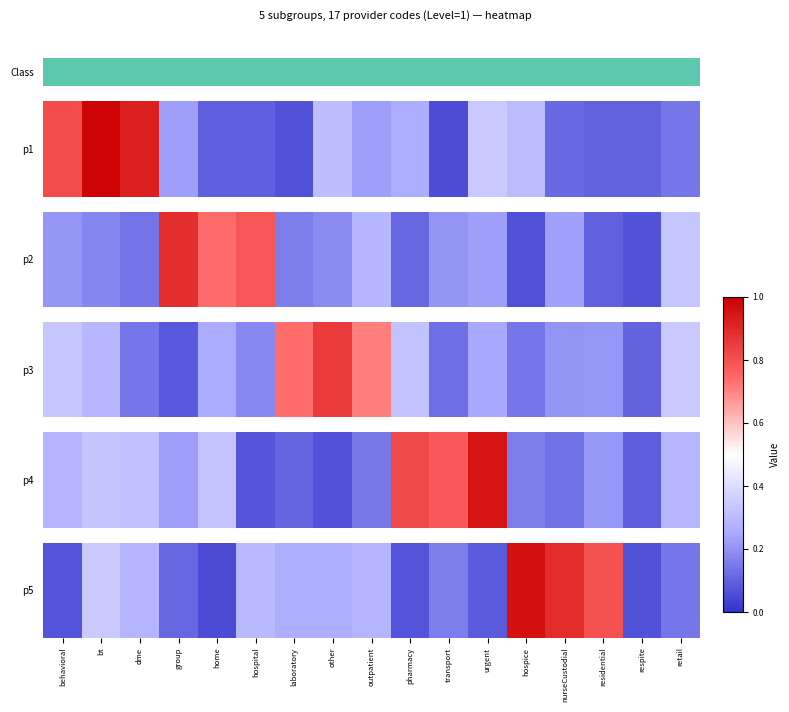

Which label corresponds to the smallest value in the chart?

home